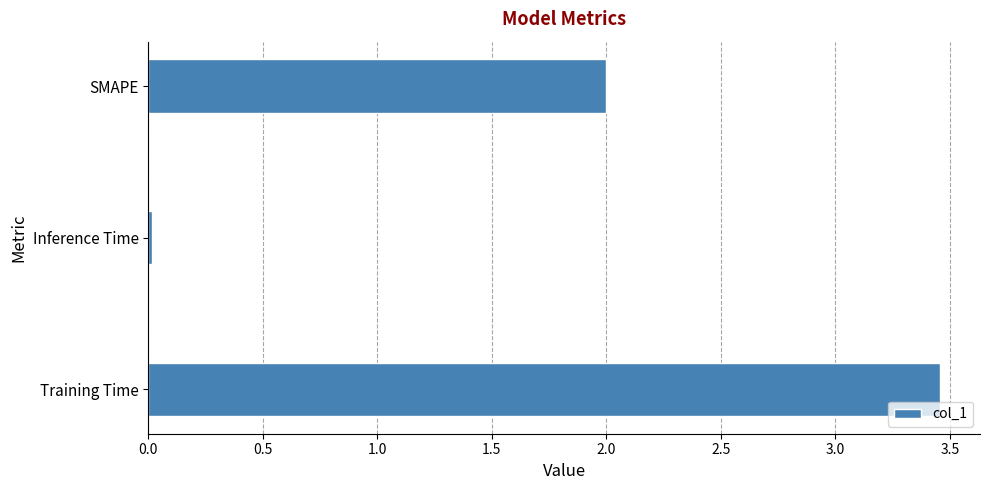

List the labels in order of value, smallest first.

Inference Time, SMAPE, Training Time